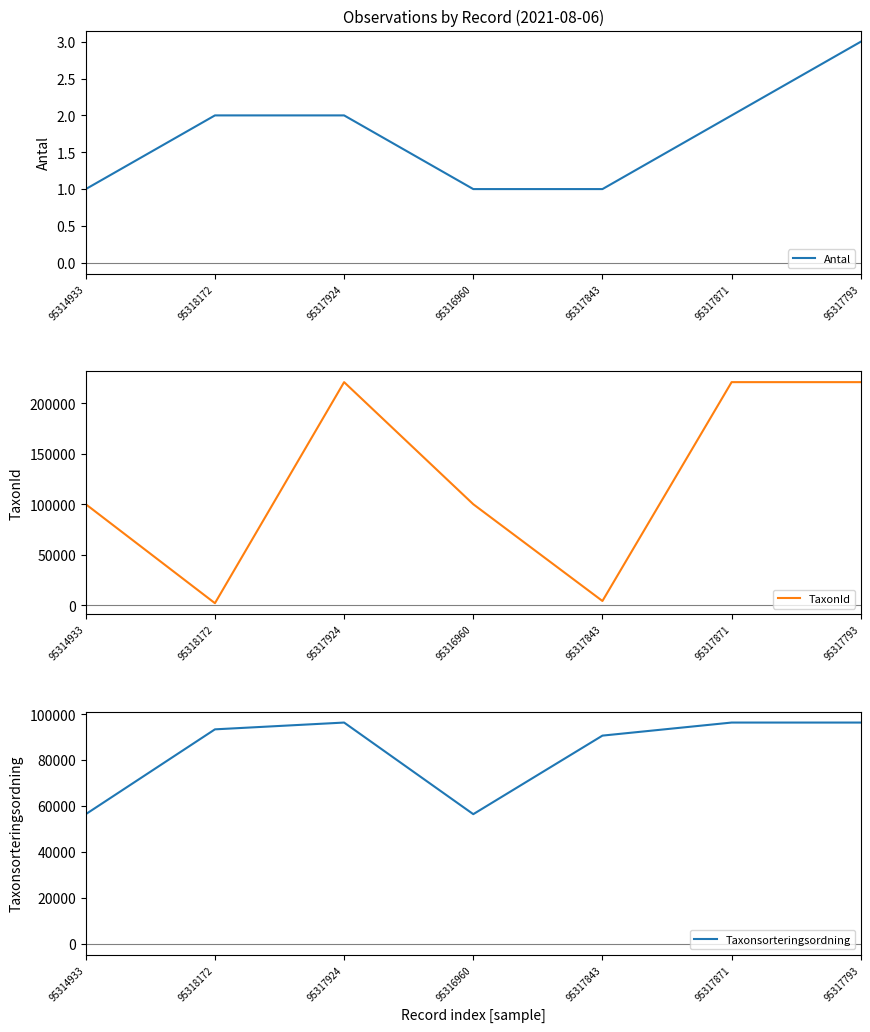

What is the minimum value for Antal?

1